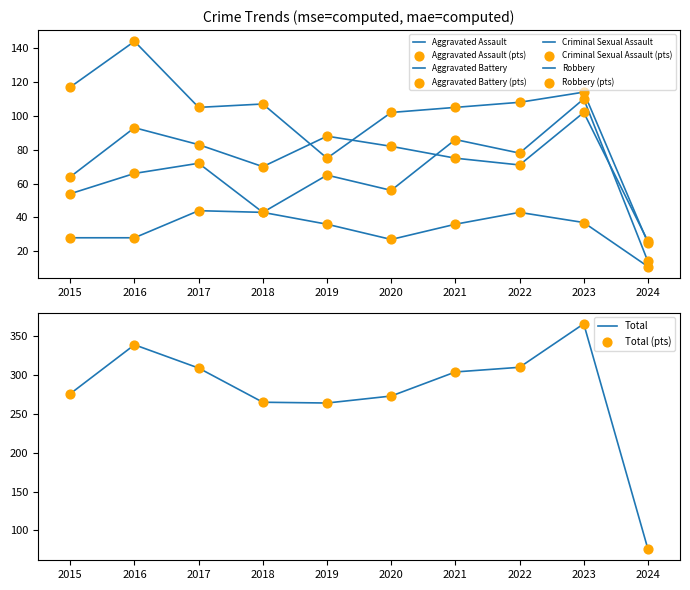

What is the total value across all series at 2021?

606